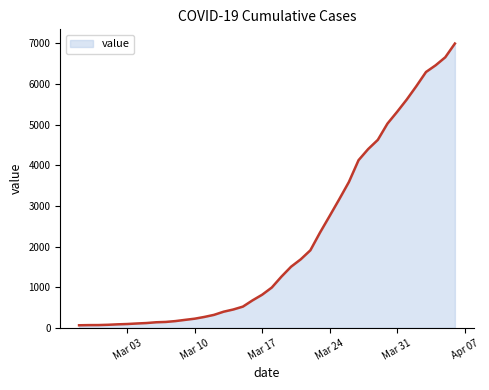

How many lines are shown in the chart?

1